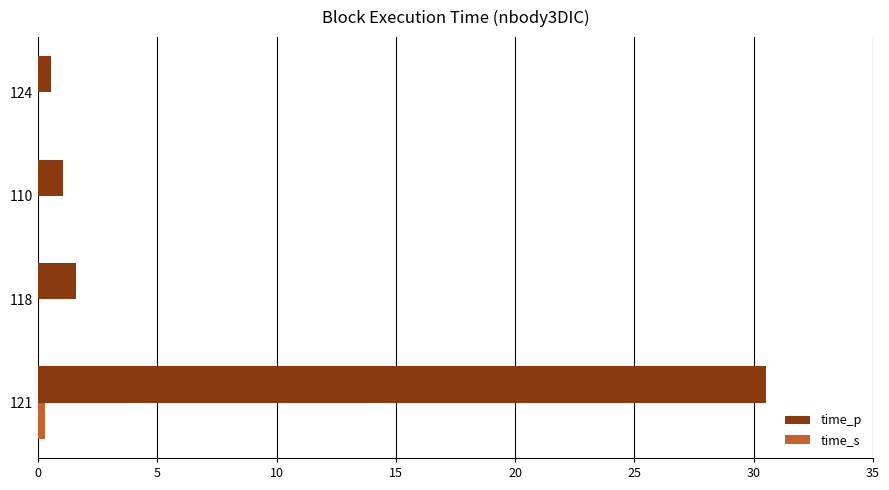

The time_p series shows 48.6 at 121. True or false?

False